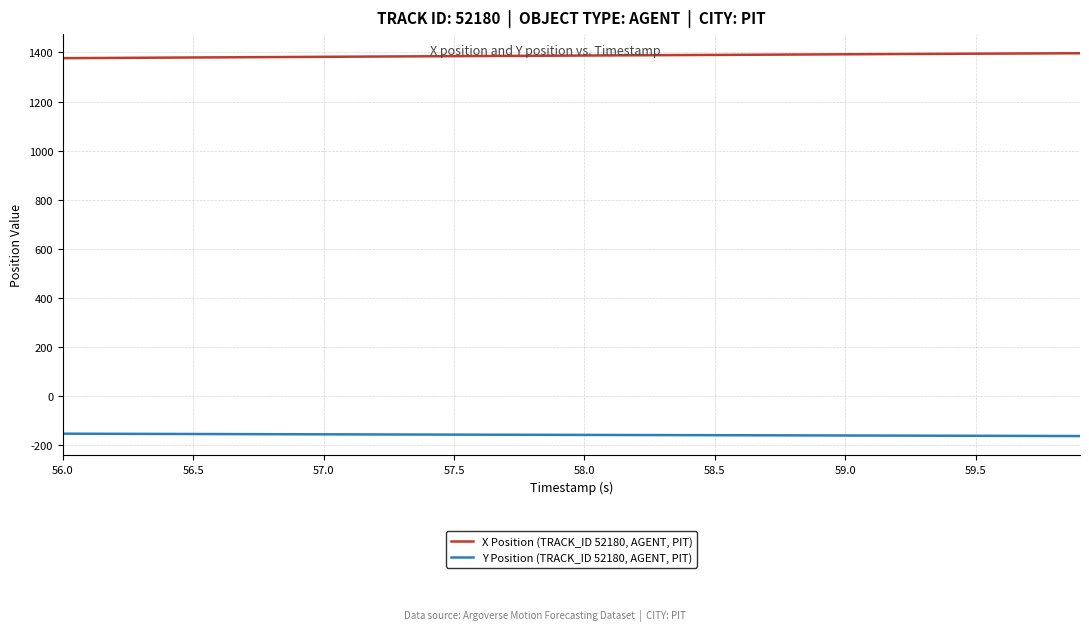

Which series has the largest total across all categories?

X Position (TRACK_ID 52180, AGENT, PIT)